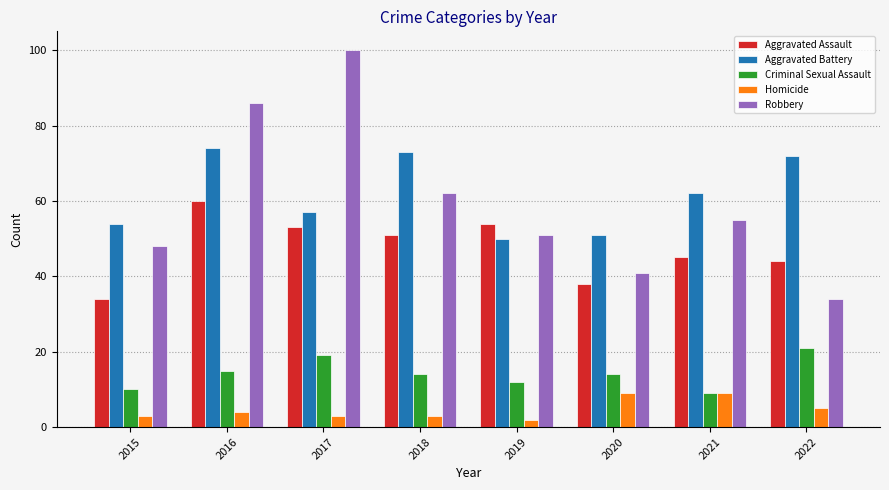

What is the sum of the Criminal Sexual Assault values at 2020 and 2021?

23